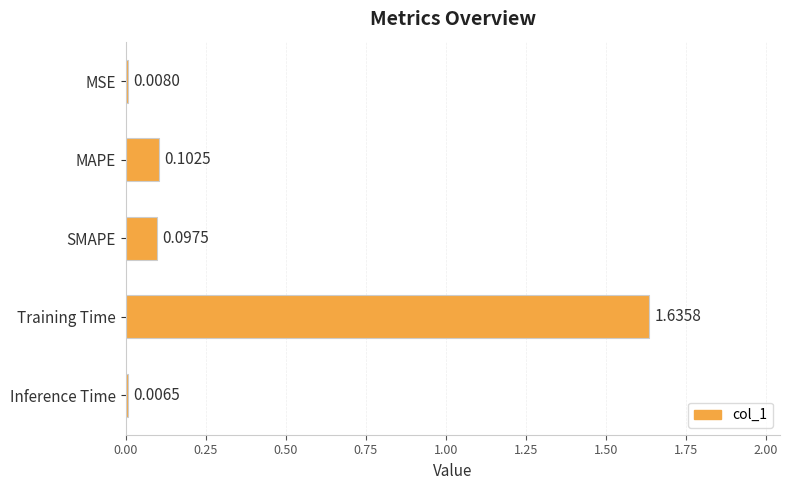

List the labels in order of value, smallest first.

Inference Time, MSE, SMAPE, MAPE, Training Time